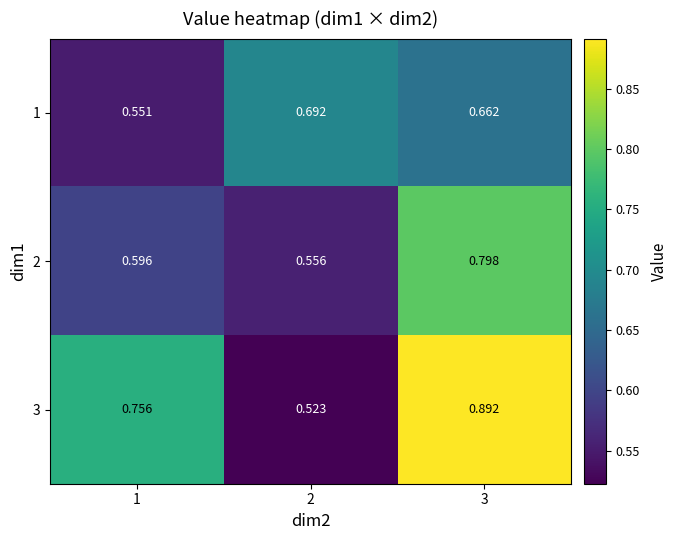

Is the value of 2 at 2 greater than the value of 3 at 3?

No